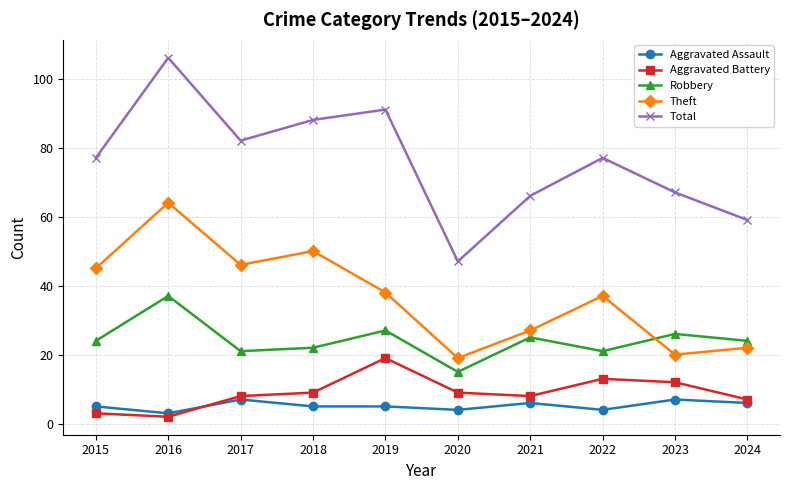

True or false: Aggravated Battery and Total intersect in this chart.

False